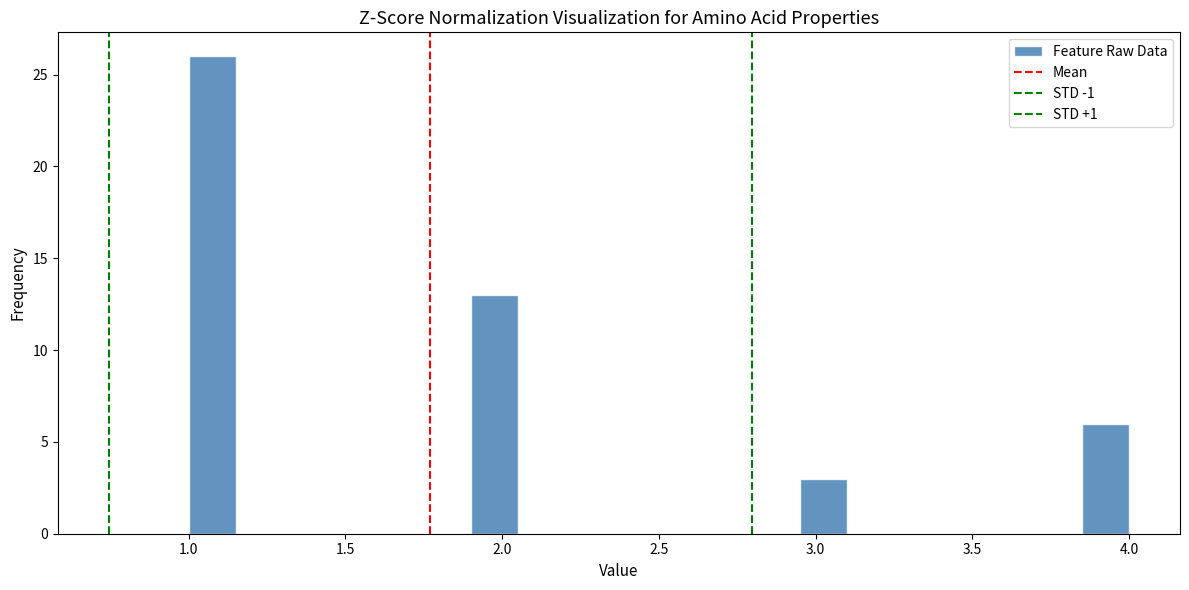

Around what value on the x-axis is the tallest bar? Give the approximate position of its centre, as read against the axis.

1.10